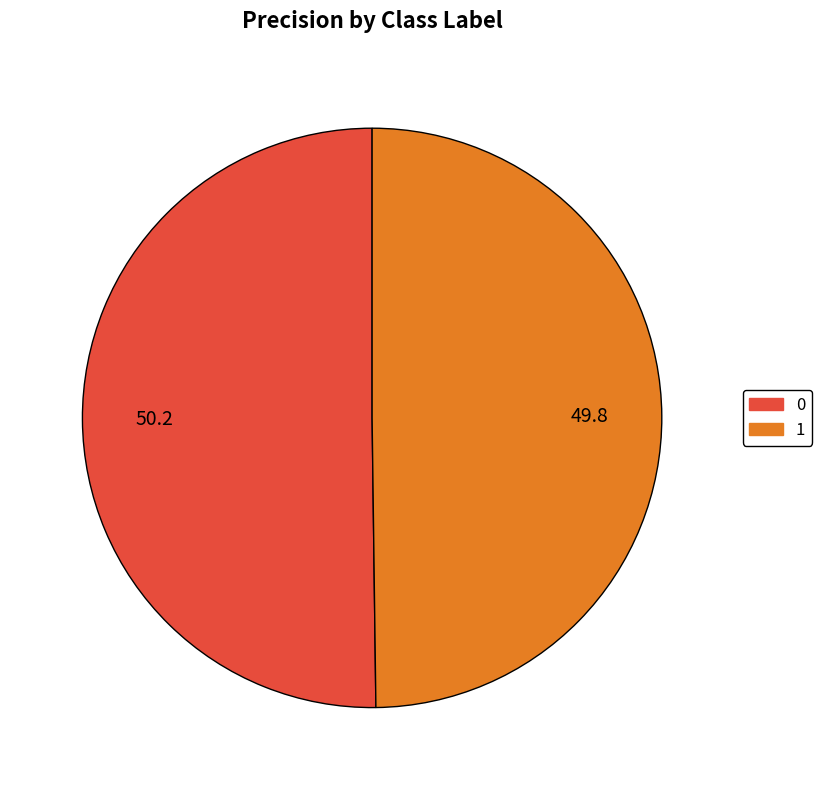

Count the number of slices in the pie.

2